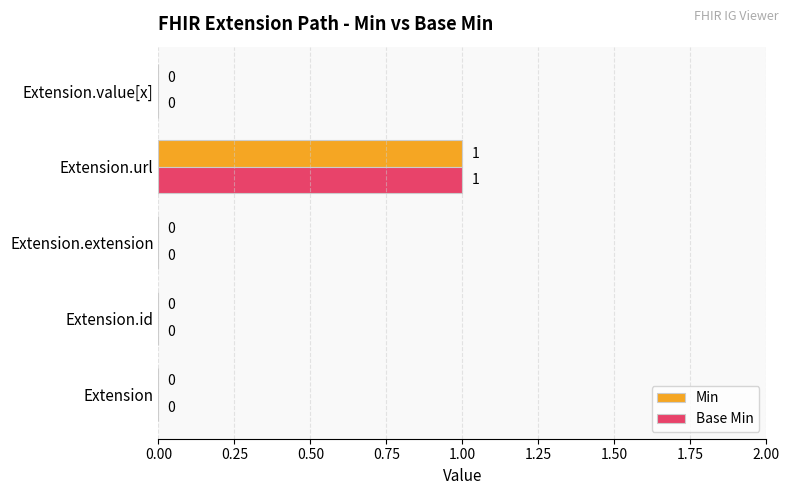

What is the maximum value shown in the chart?

1